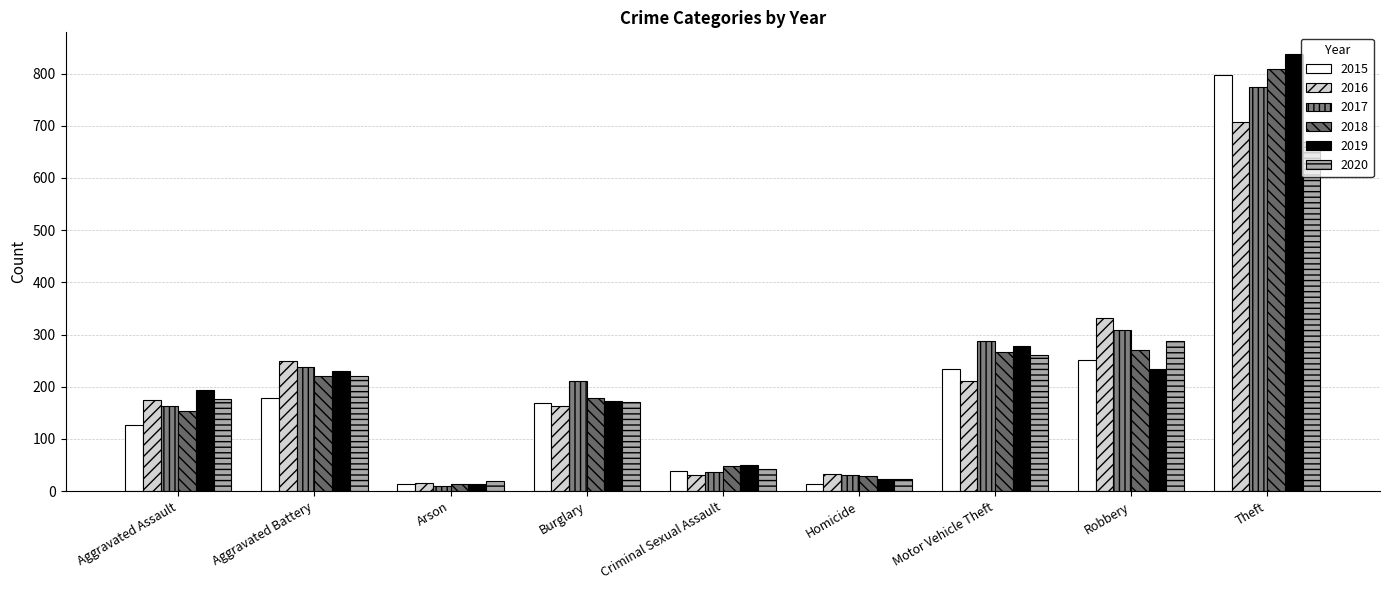

What is the label of the 2nd bar from the right?

Robbery